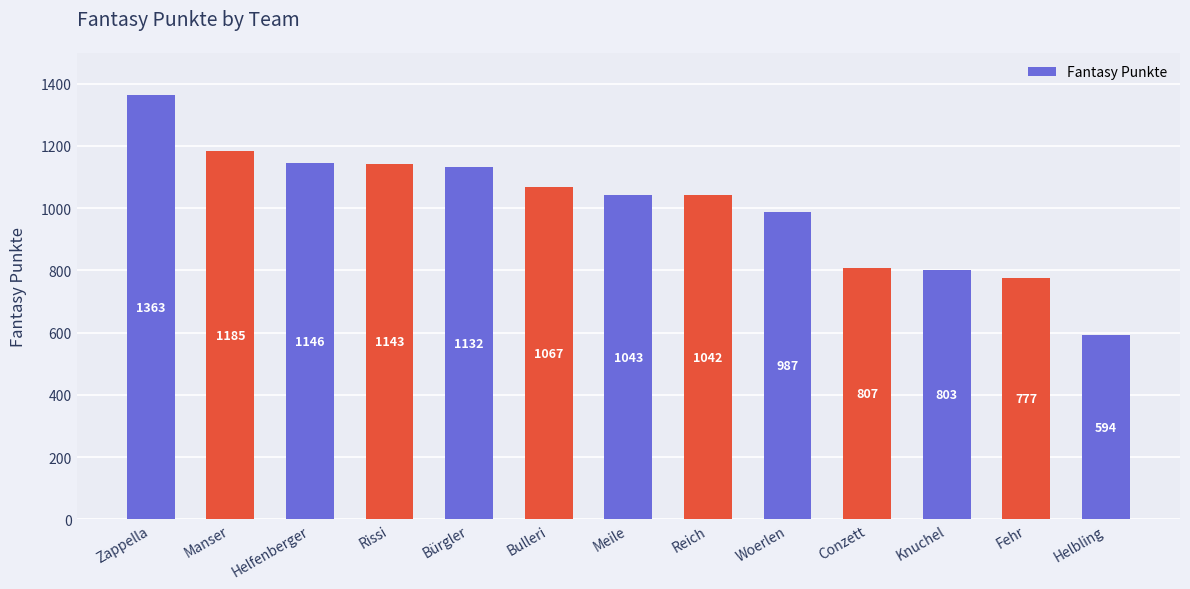

How many distinct data groups are displayed?

1